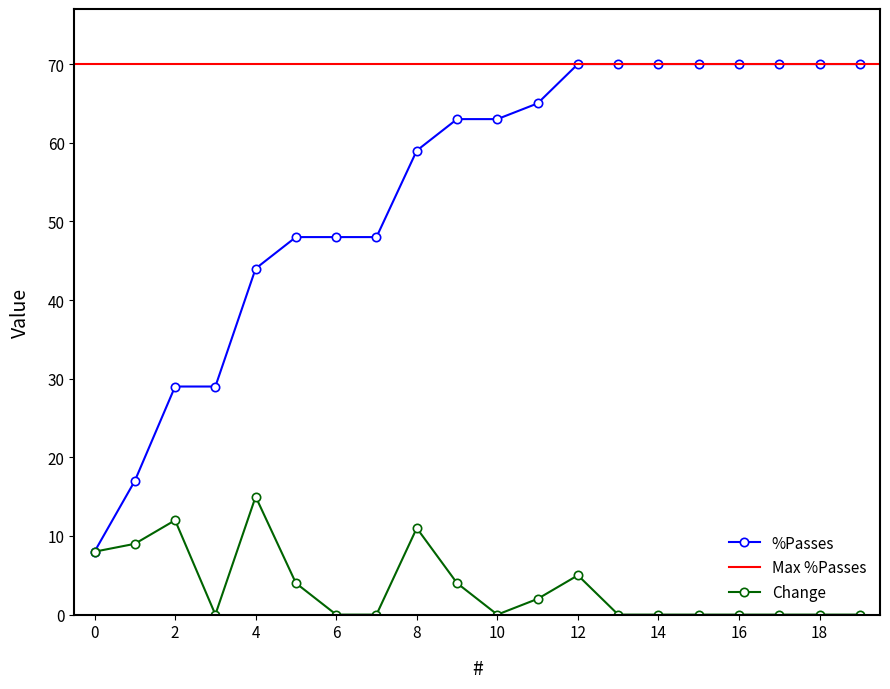

What is the greatest value displayed?

70